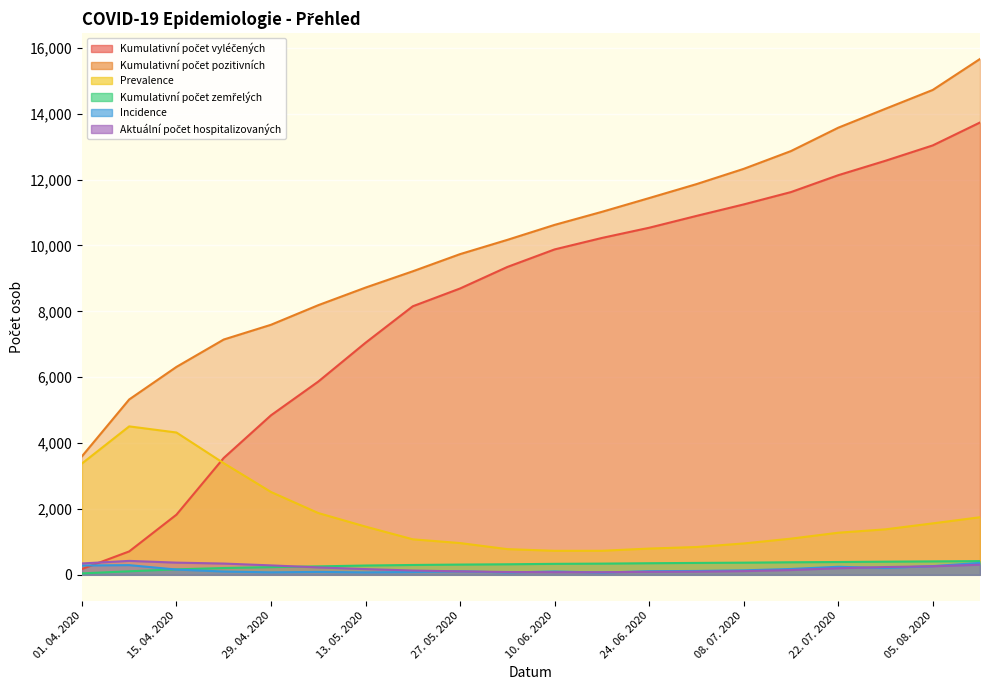

True or false: Kumulativní počet zemřelých and Kumulativní počet vyléčených cross at least once.

False